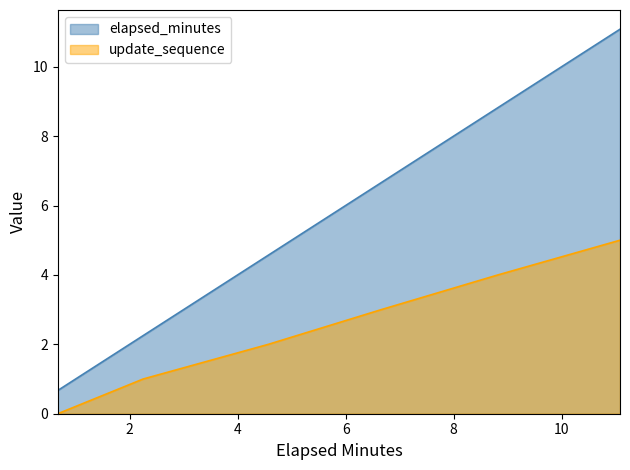

Reading left to right, transcribe all the data shown in this chart.

elapsed_minutes: 0.67=0.7	2.25=2.2	4.57=4.6	6.66=6.7	8.82=8.8	11.08=11.1
update_sequence: 0.67=0.0	2.25=1.0	4.57=2.0	6.66=3.0	8.82=4.0	11.08=5.0